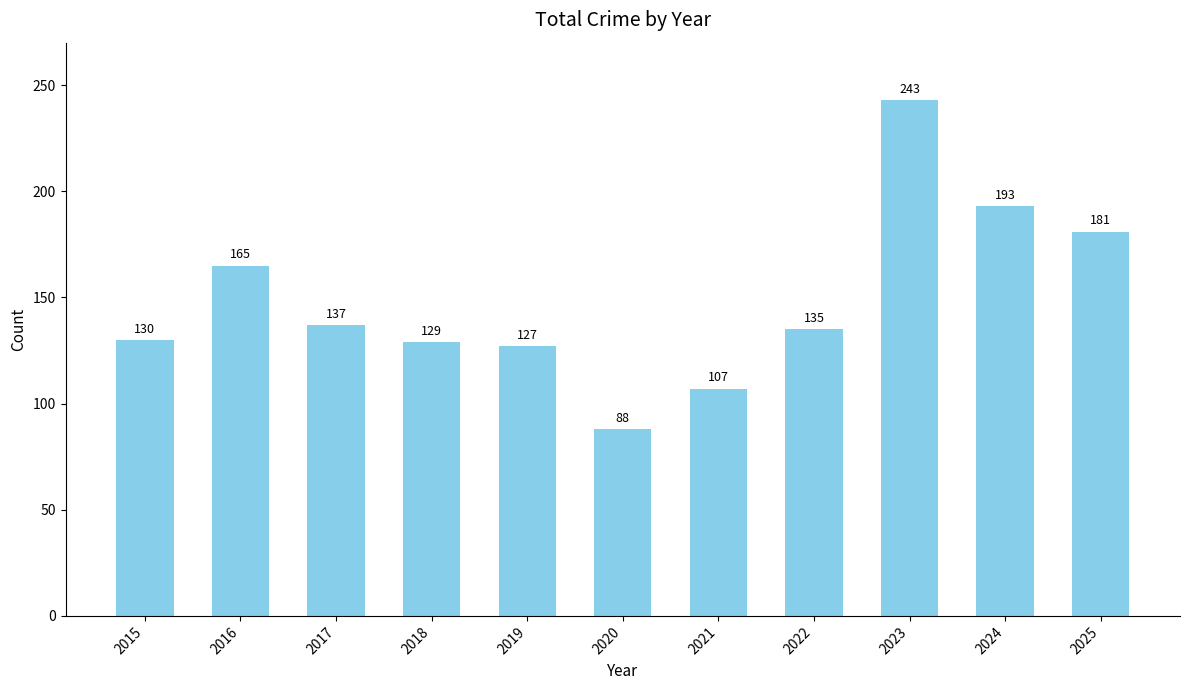

How many categories are shown in the chart?

11